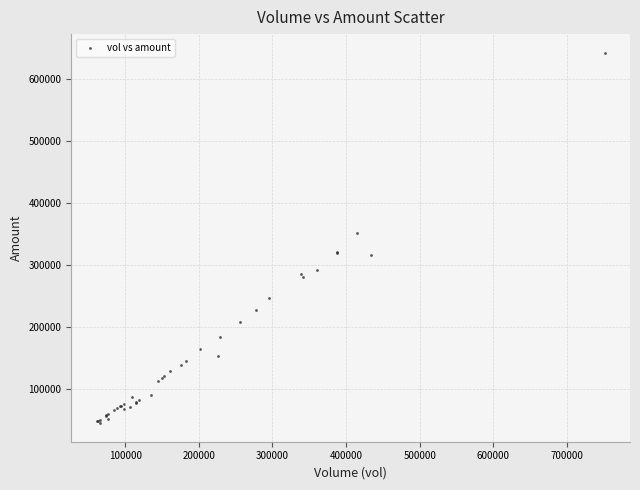

What Y value in the scatter plot is closest to 343824?

352273.3